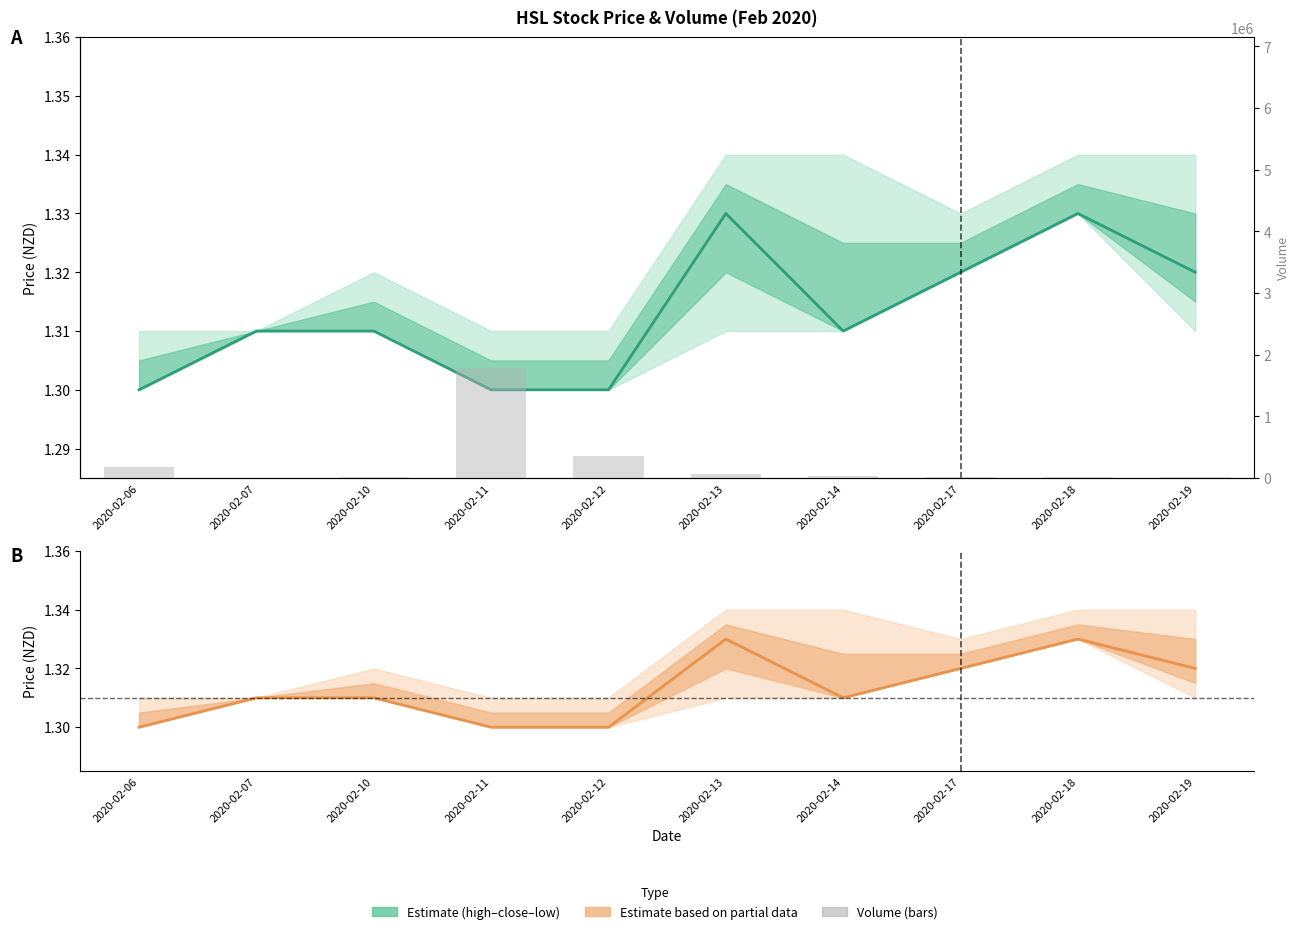

Is the value of vol (bars) at 2020-02-19 greater than the value of close at 2020-02-17?

Yes